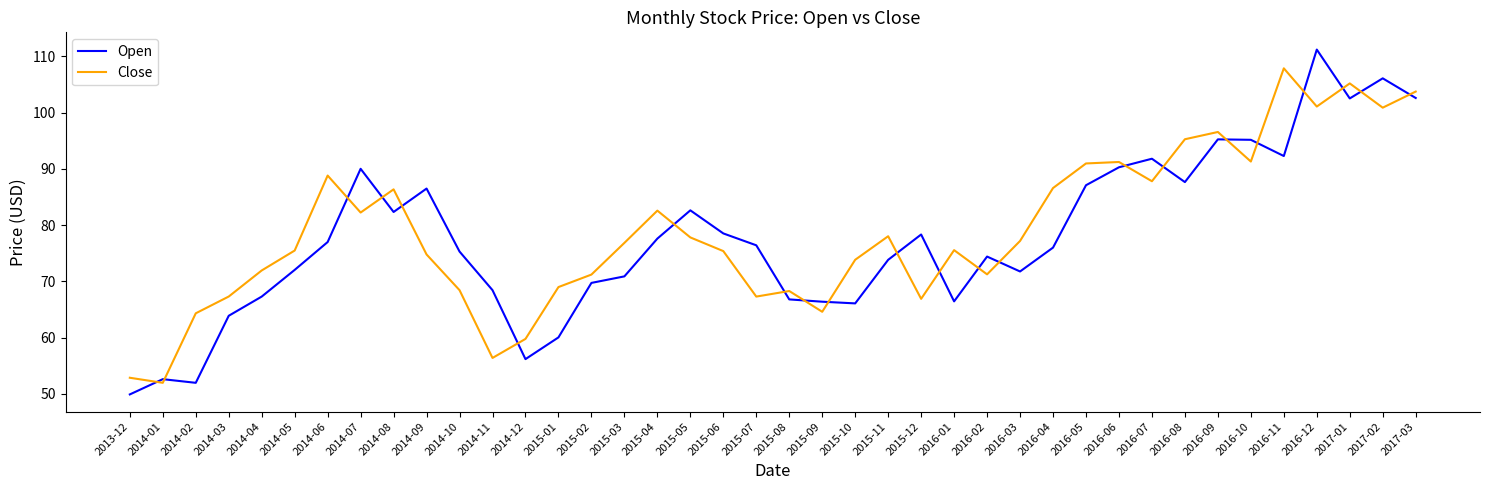

The value of Close at 2014-08 is 86.3. True or false?

True